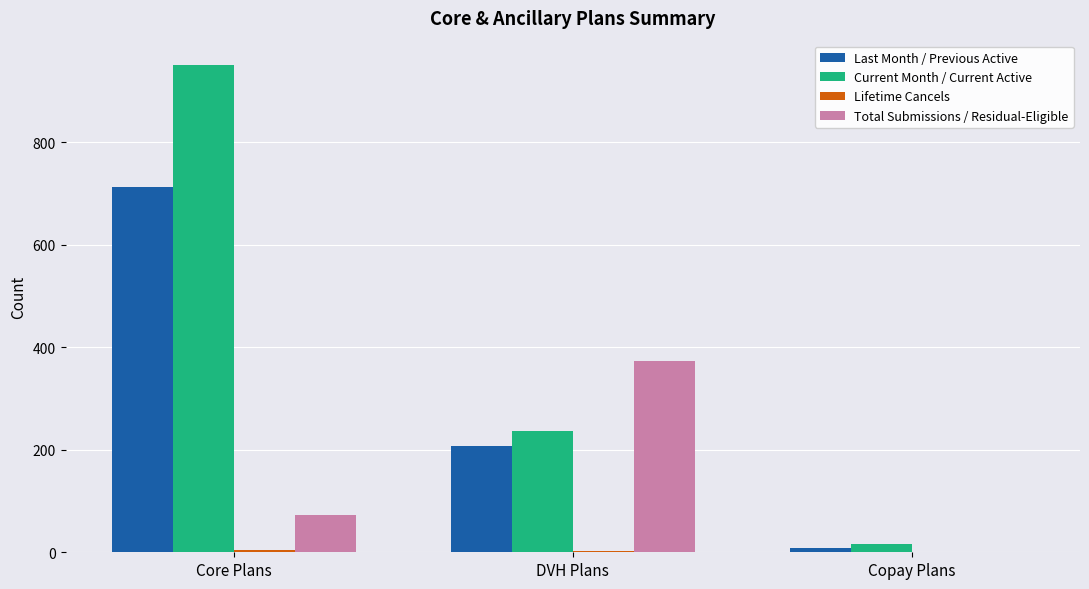

Which series changed the most between Core Plans and DVH Plans?

Current Month / Current Active